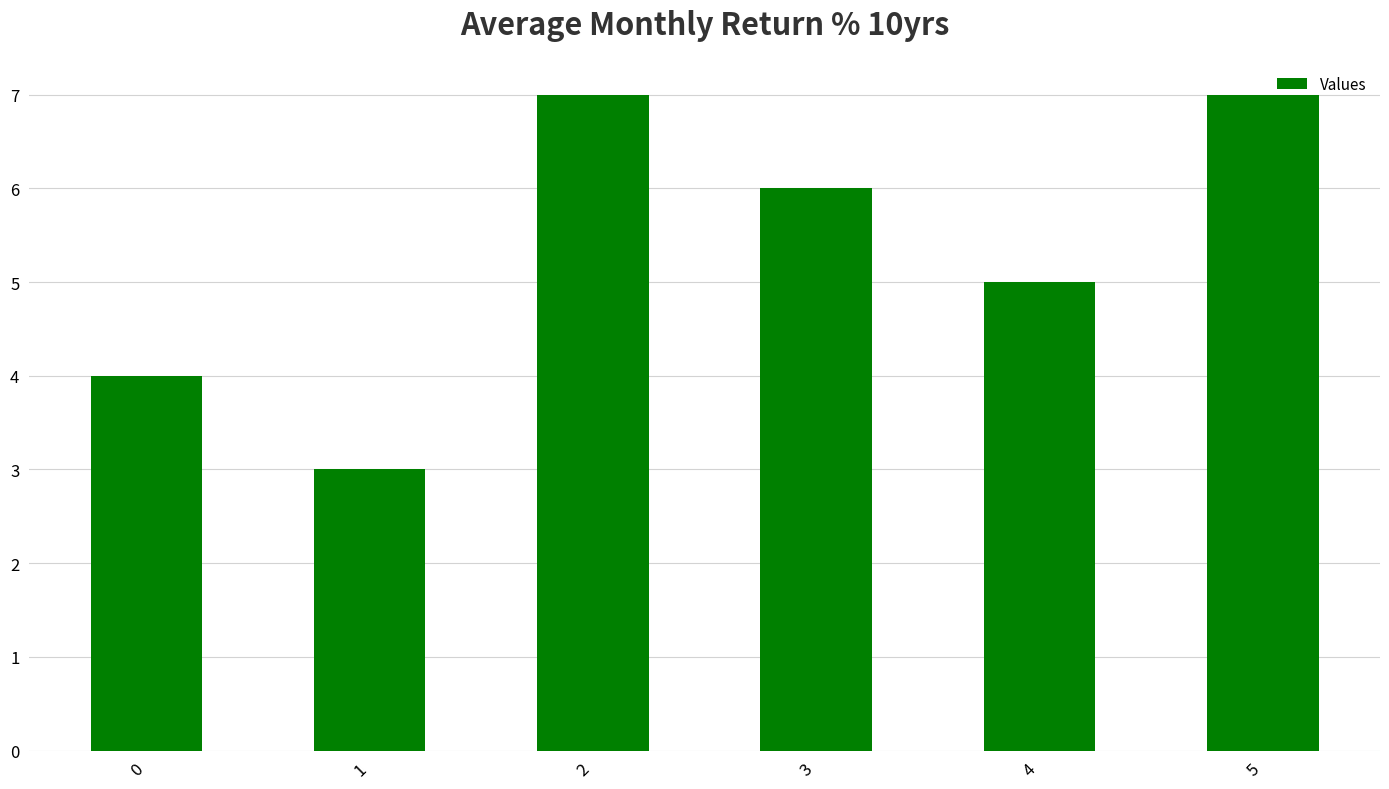

What is the sum of all values?

32